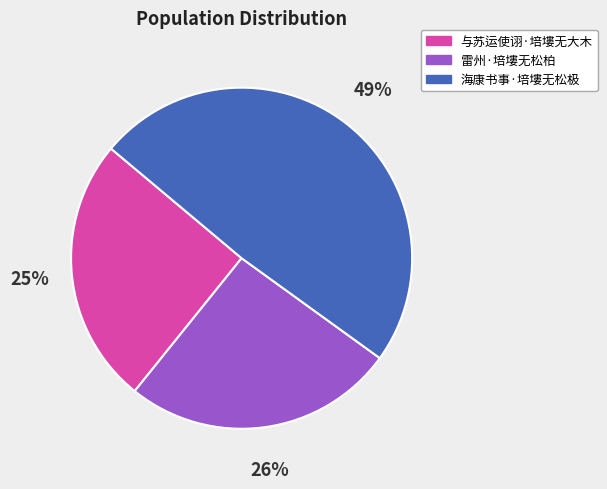

Approximately how many times larger is the value at 雷州·培塿无松柏 compared to 海康书事·培塿无松极?

0.5